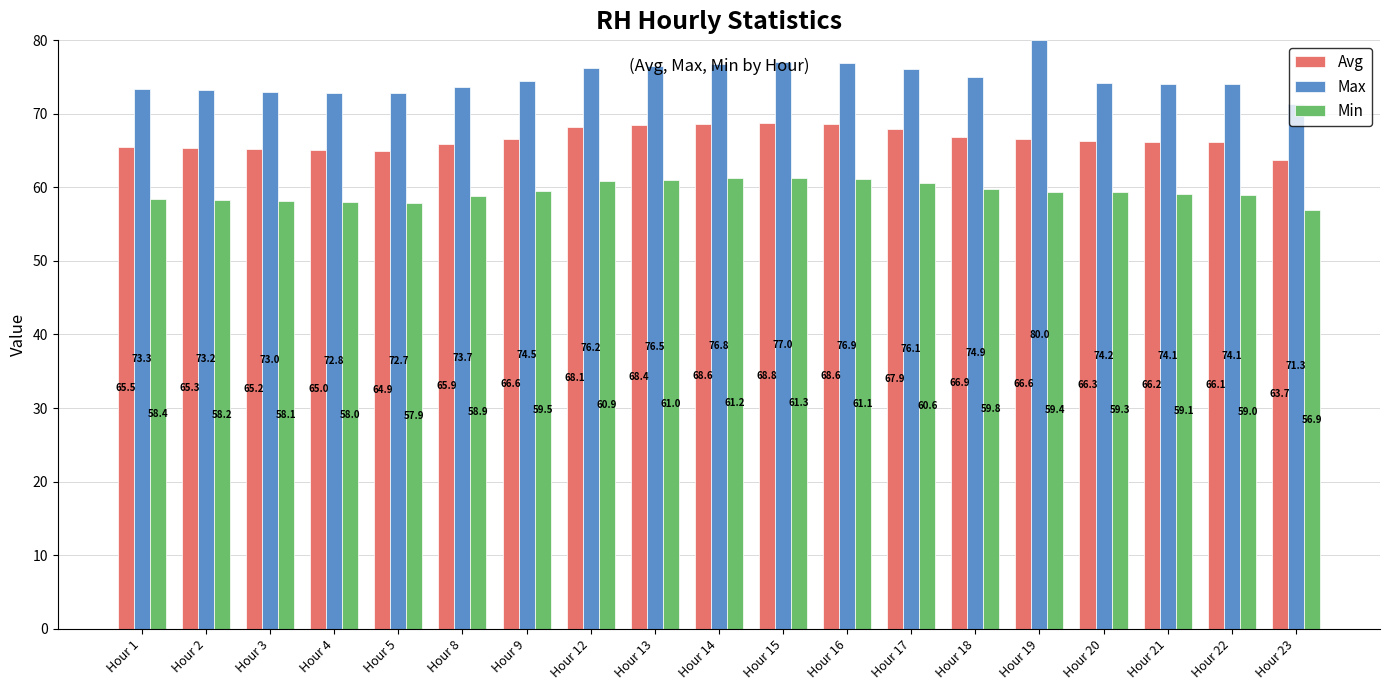

At which label does Avg first exceed 66?

Hour 9